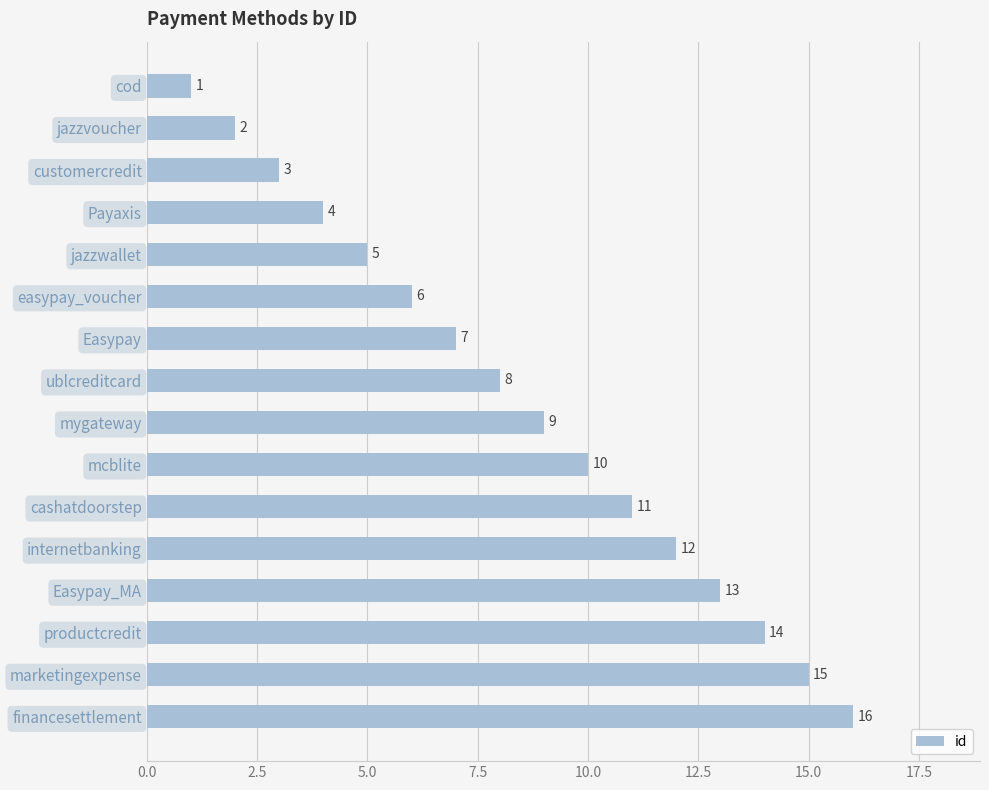

Rank the categories by value from lowest to highest.

cod, jazzvoucher, customercredit, Payaxis, jazzwallet, easypay_voucher, Easypay, ublcreditcard, mygateway, mcblite, cashatdoorstep, internetbanking, Easypay_MA, productcredit, marketingexpense, financesettlement